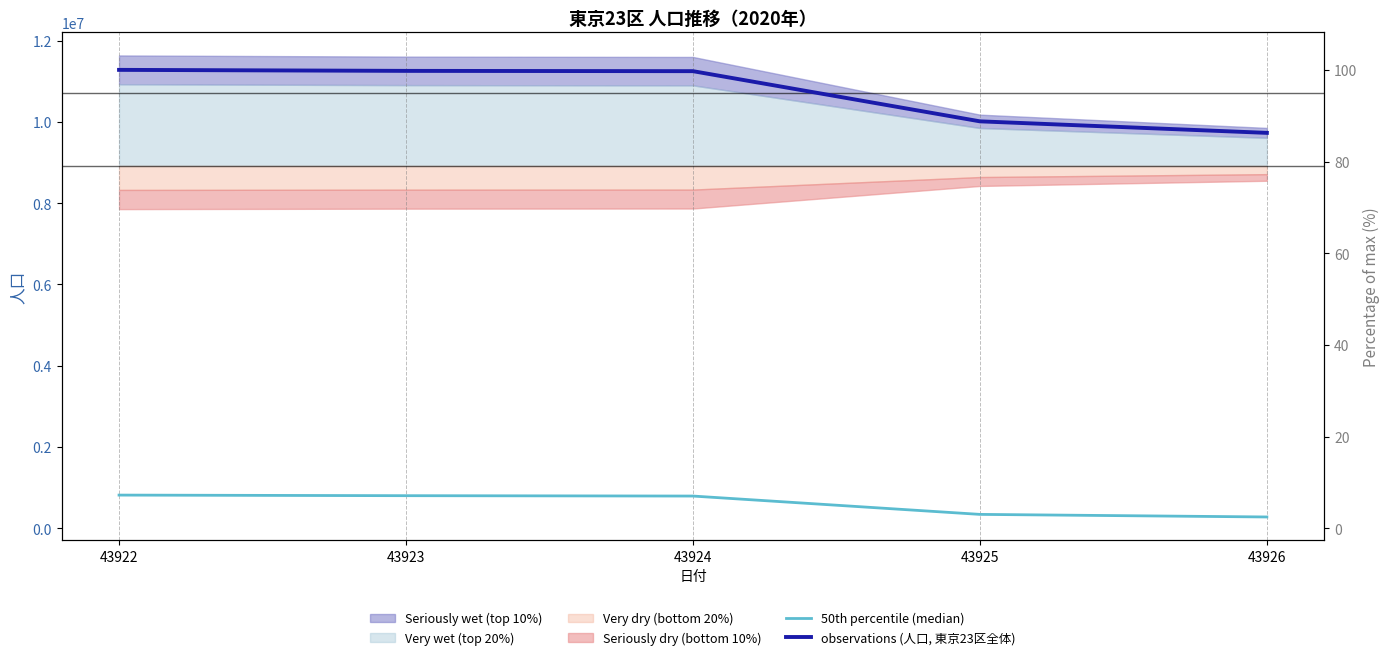

At which label is observations (人口, 東京23区全体) closest to 10506500?

43925